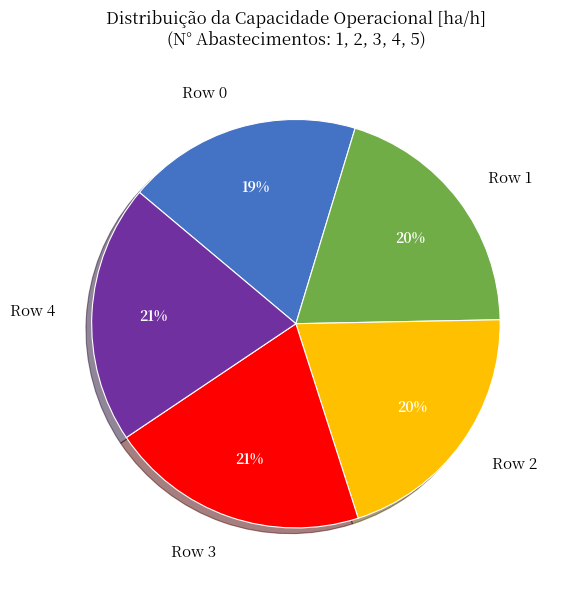

Is Row 2 the majority of the pie?

No